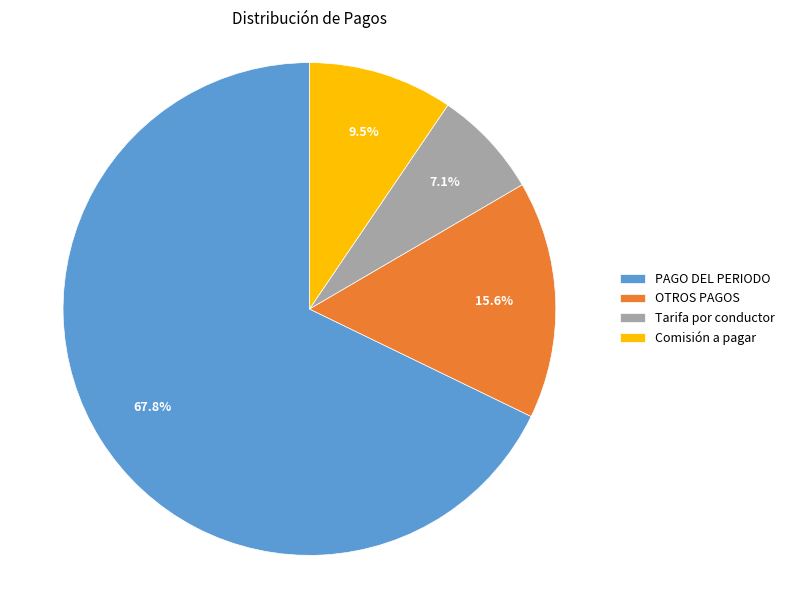

What is the smallest slice in the pie chart?

Tarifa por conductor